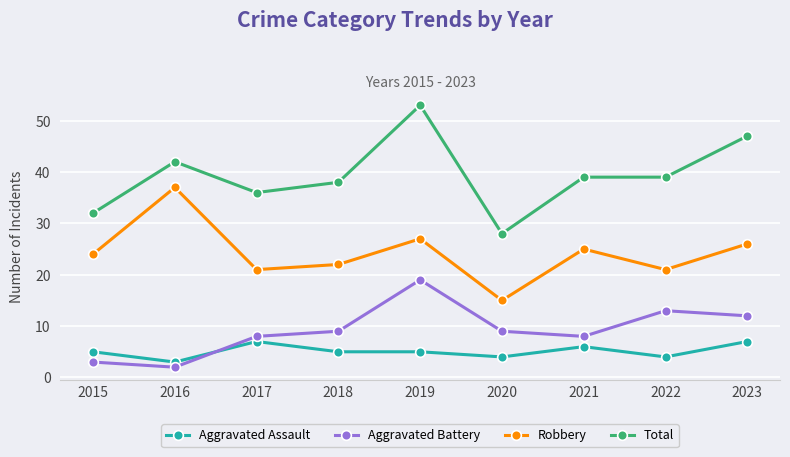

What is the smallest value displayed?

2